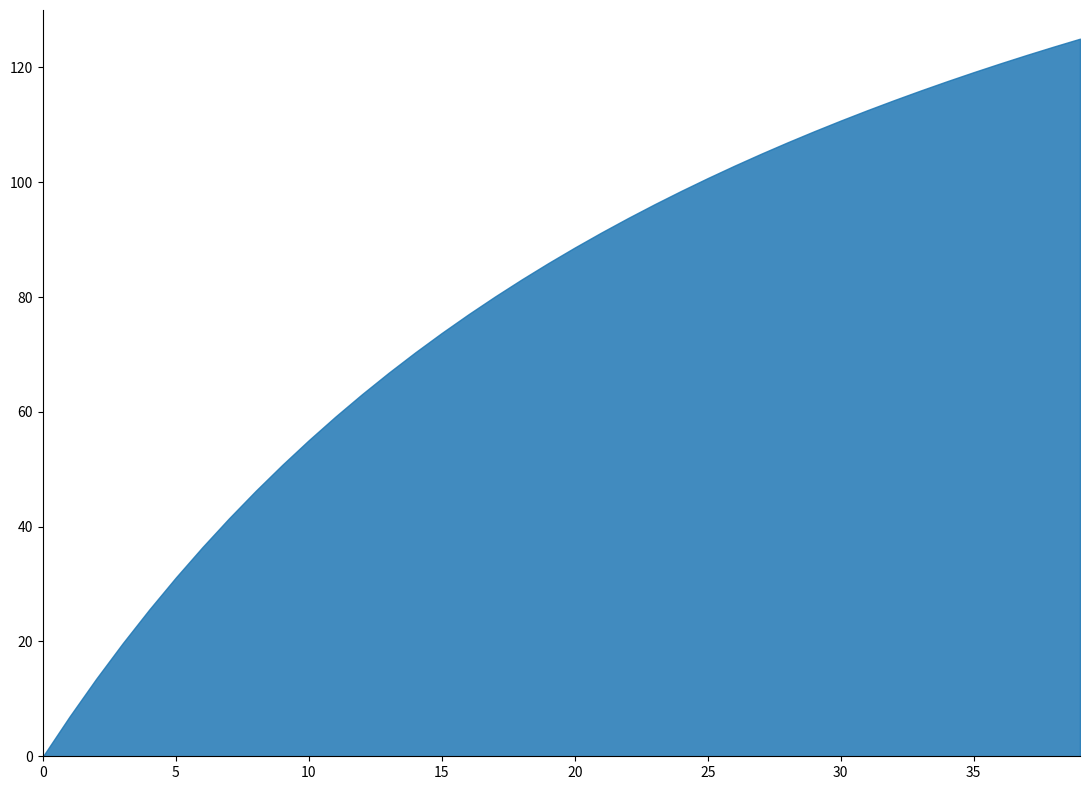

What is the smallest value displayed?

0.0